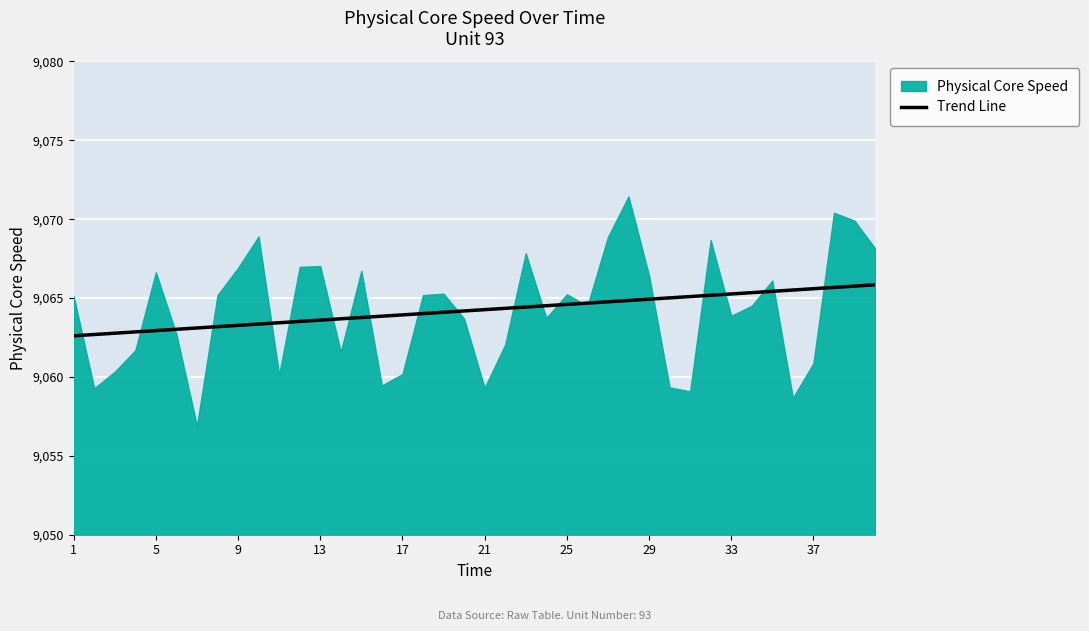

Which series has the largest range (max minus min)?

Physical Core Speed